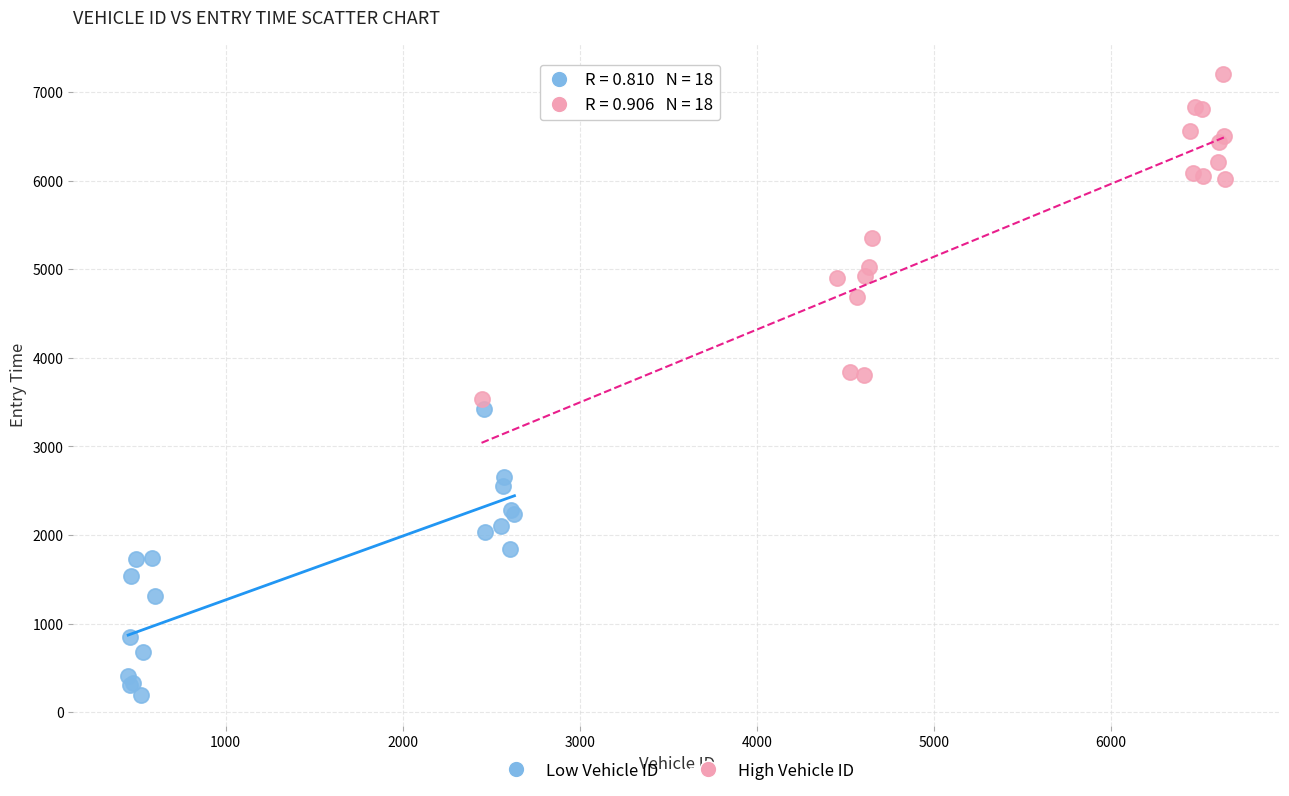

Which series has the widest spread of Y values?

High Vehicle ID